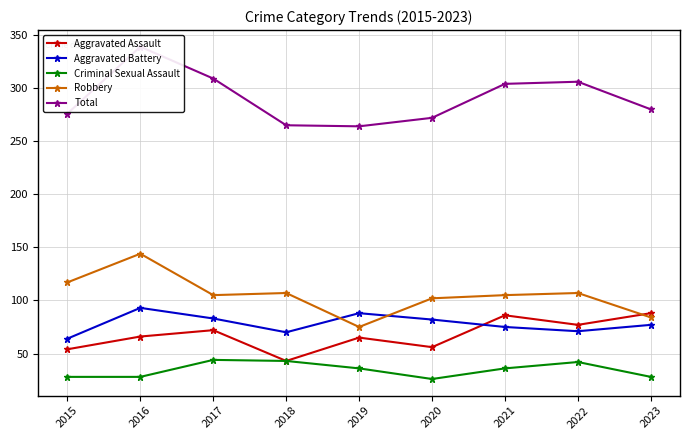

Count the number of categories in the chart.

9